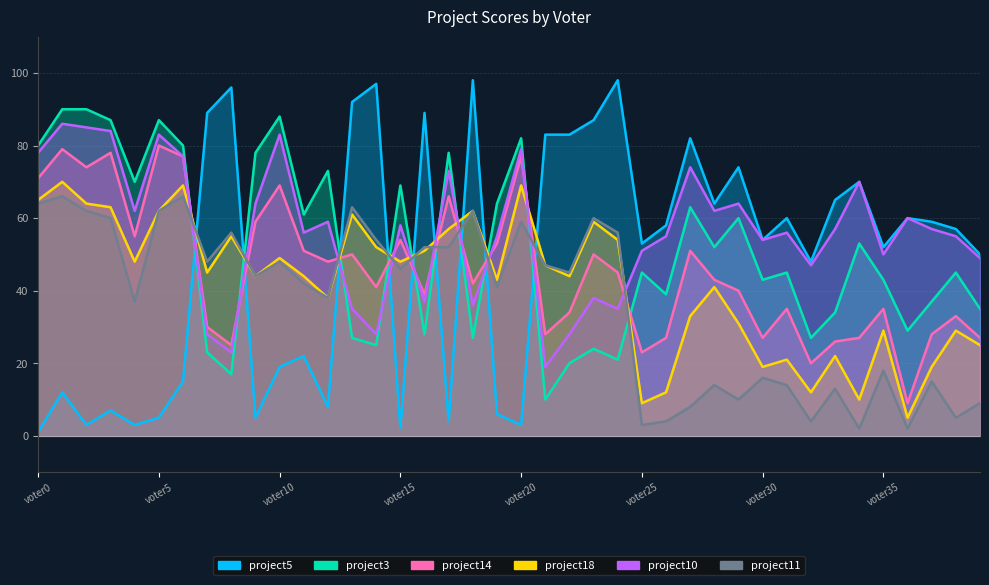

True or false: project18 and project11 cross at least once.

True